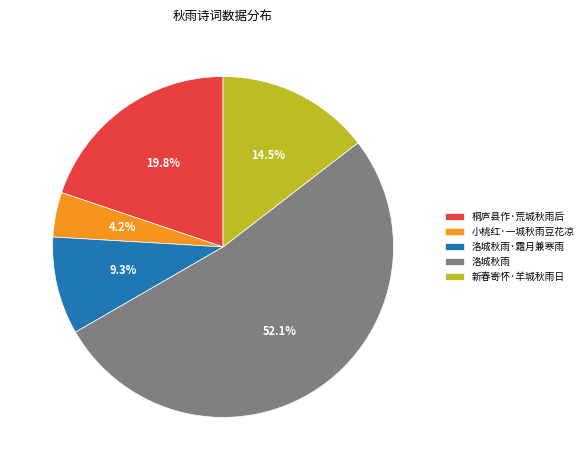

Rank the categories by value from highest to lowest.

洛城秋雨, 桐庐县作·荒城秋雨后, 新春寄怀·羊城秋雨日, 洛城秋雨·霜月兼寒雨, 小桃红·一城秋雨豆花凉